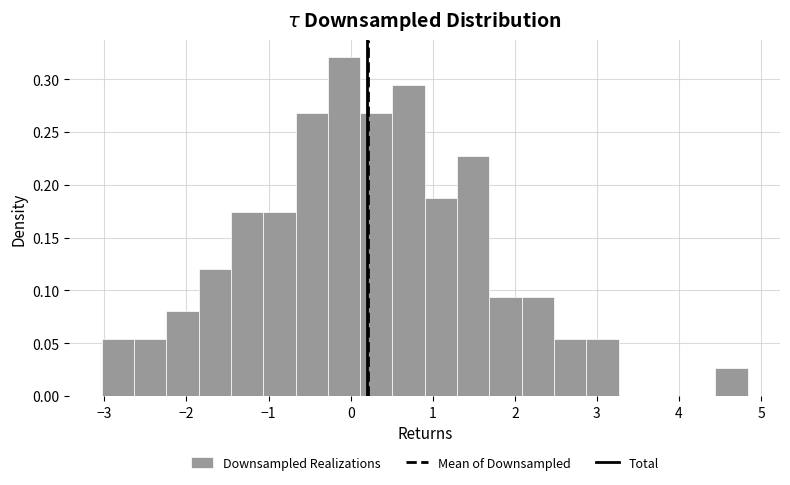

Around what value on the x-axis is the tallest bar? Give the approximate position of its centre, as read against the axis.

-0.1